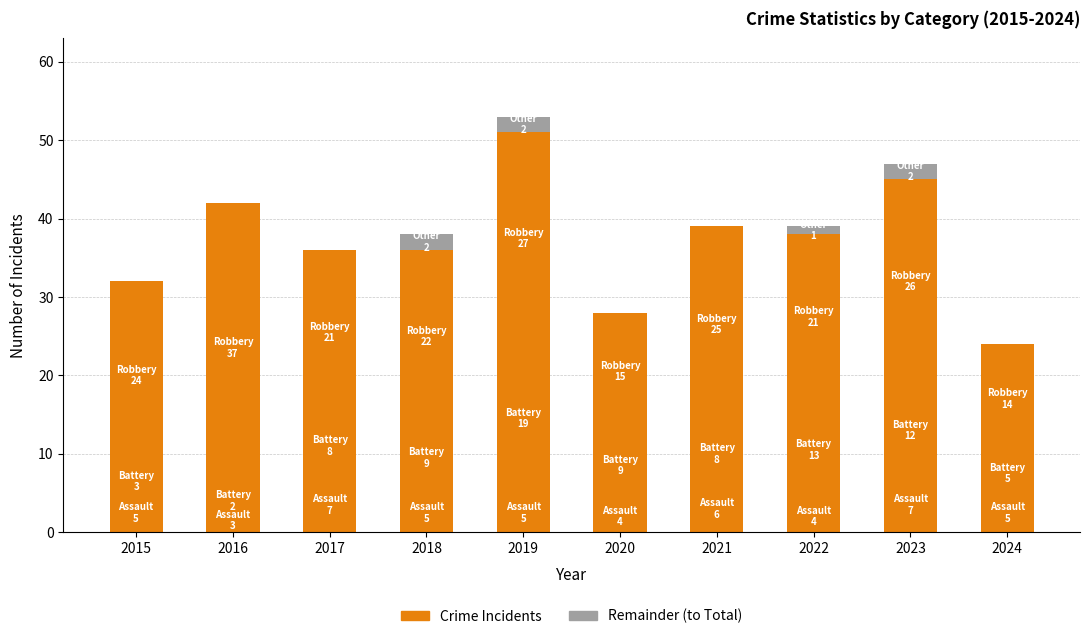

The Robbery series shows 22 at 2018. True or false?

True